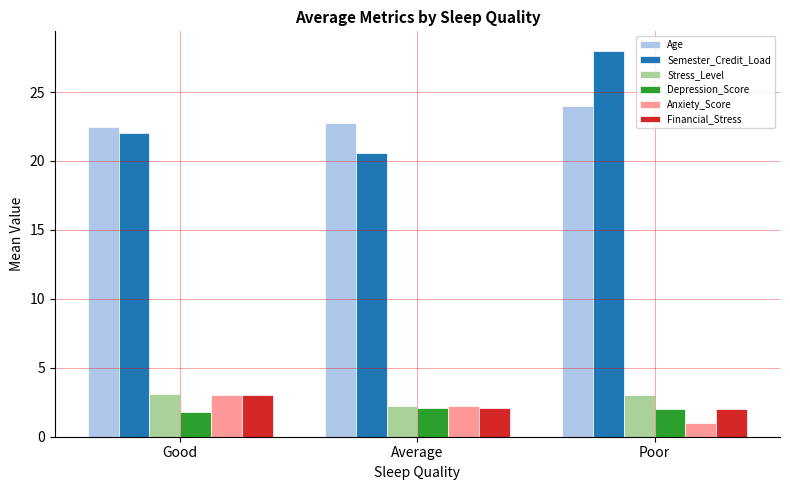

At which label does Semester_Credit_Load reach its peak?

Poor